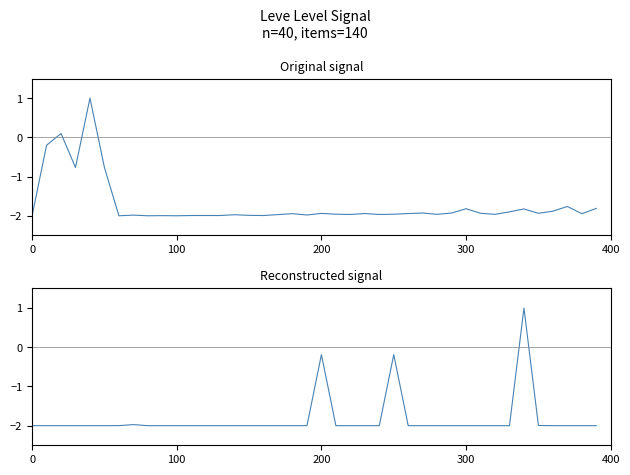

What position from the left is 37?

38